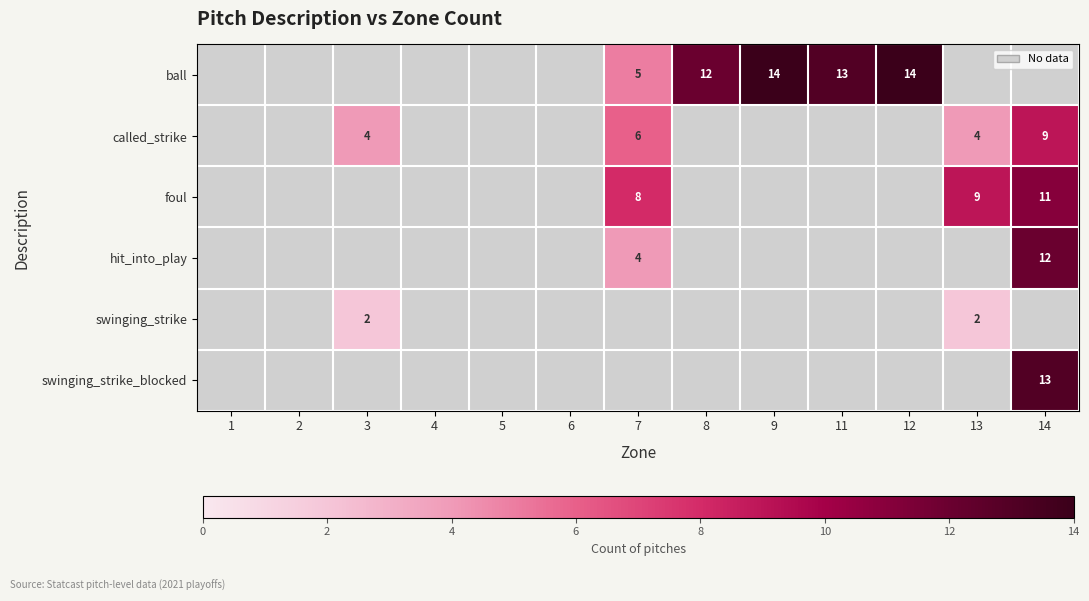

What is the smallest value displayed?

2.0